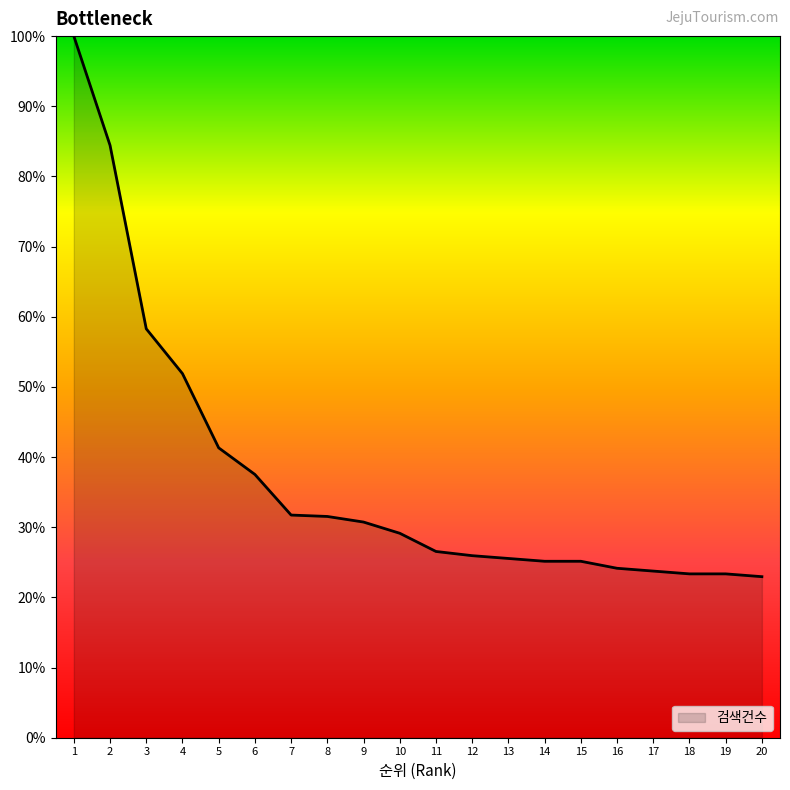

True or false: the data shows 25.5 at 13.

True